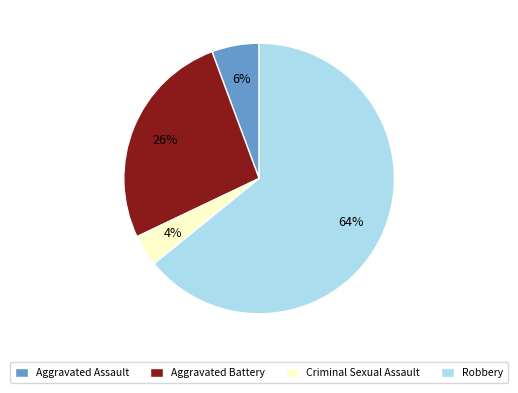

Combined, do Criminal Sexual Assault and Robbery account for over 50%?

Yes